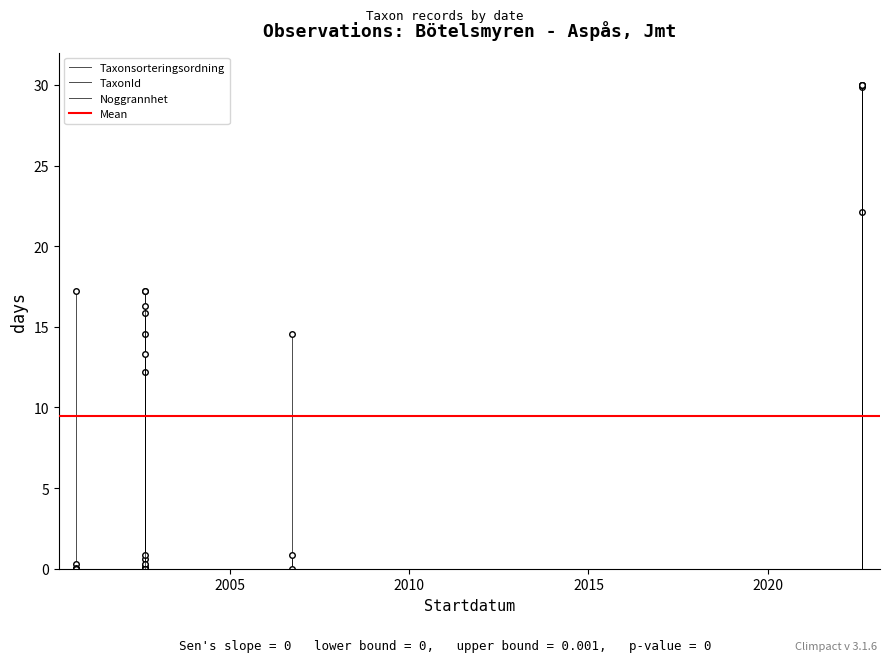

How many values in the Taxonsorteringsordning series are below 17?

1